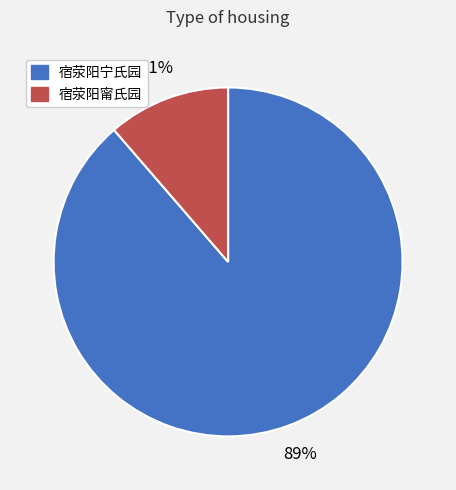

Combined, do 宿荥阳宁氏园 and 宿荥阳甯氏园 account for over 50%?

Yes